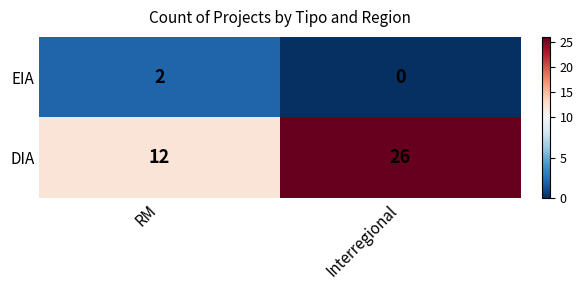

Reading left to right, transcribe all the data shown in this chart.

EIA: RM=2	Interregional=0
DIA: RM=12	Interregional=26